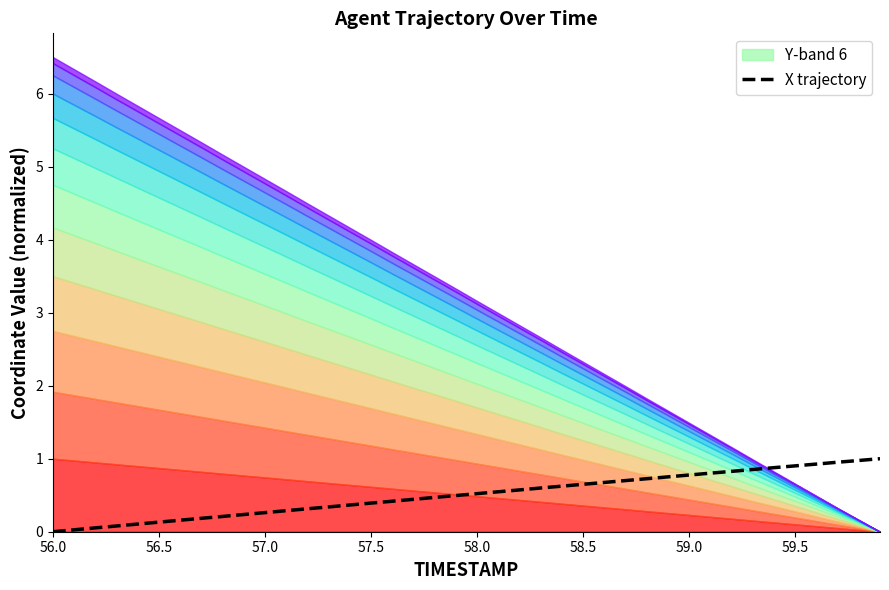

What is the maximum value for X trajectory?

1.0